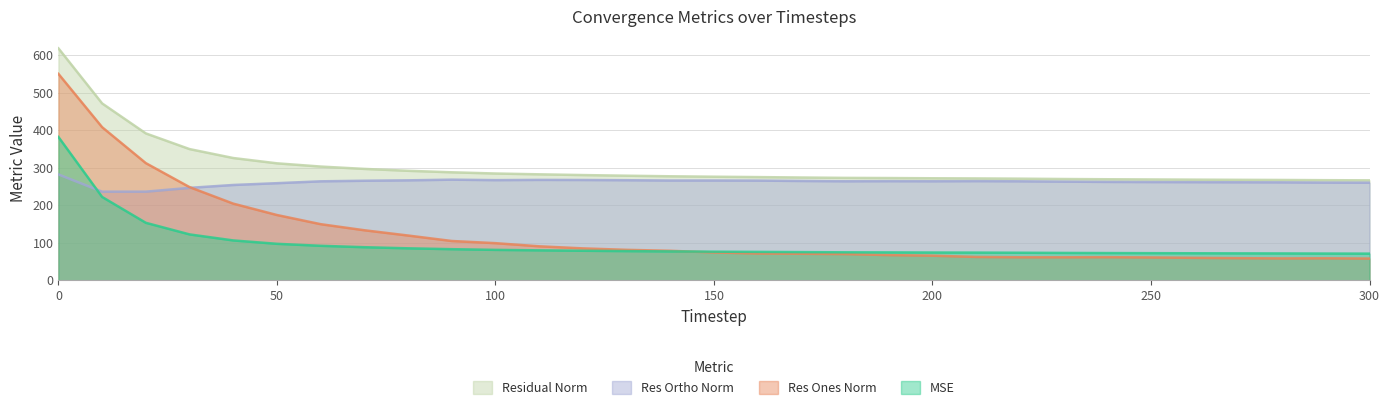

Is the value of residual_norm at 160 greater than the value of mse at 10?

Yes